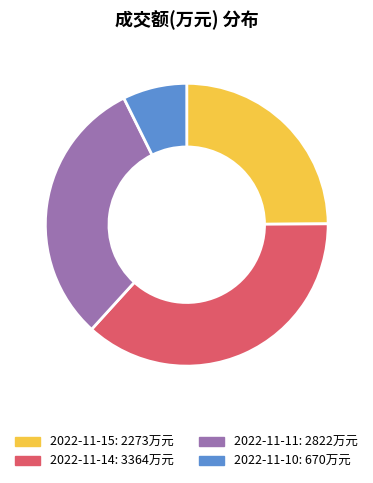

Rank the categories by value from highest to lowest.

2022-11-14, 2022-11-11, 2022-11-15, 2022-11-10